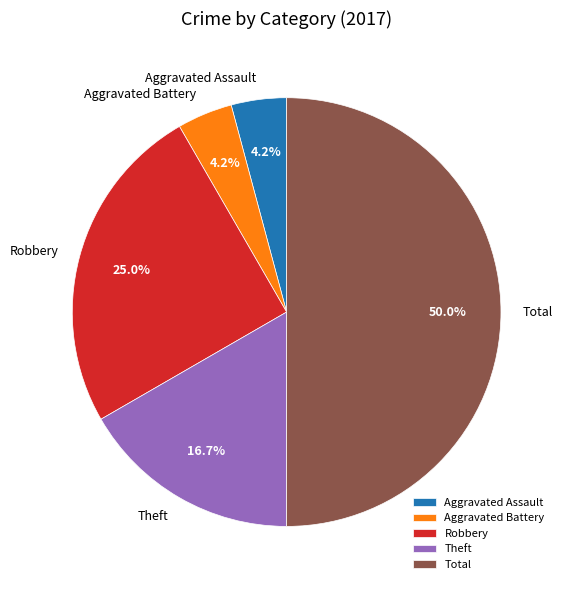

The Total slice represents 62% of the pie. True or false?

False